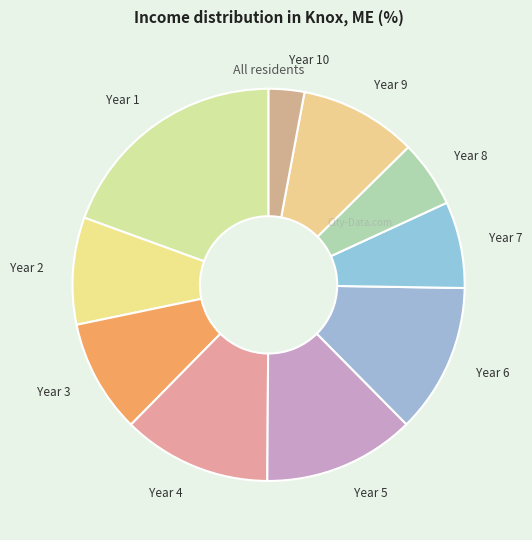

Does Year 2 account for over 50% of the chart?

No